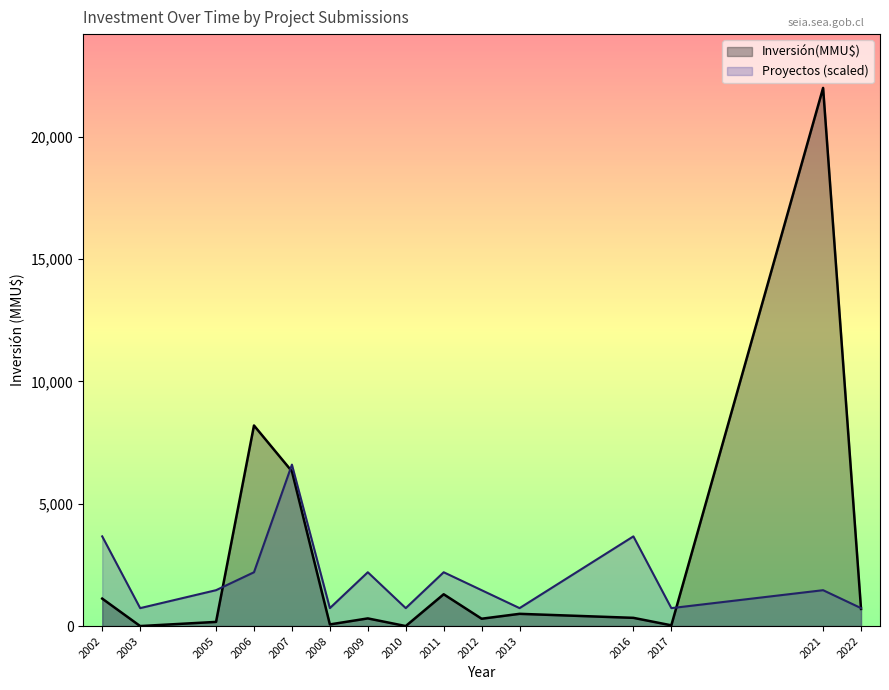

The value of Proyectos at 2003 is 1. True or false?

True